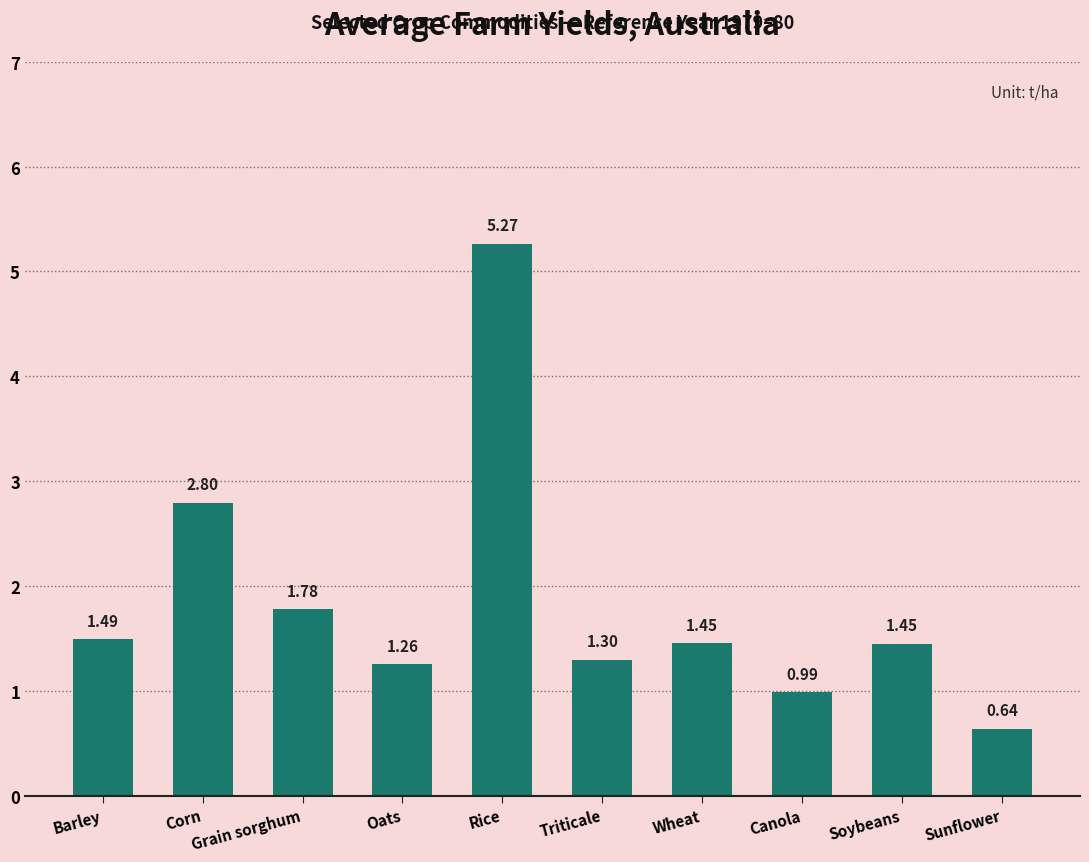

What is the change in value from Corn to Triticale?

-1.5